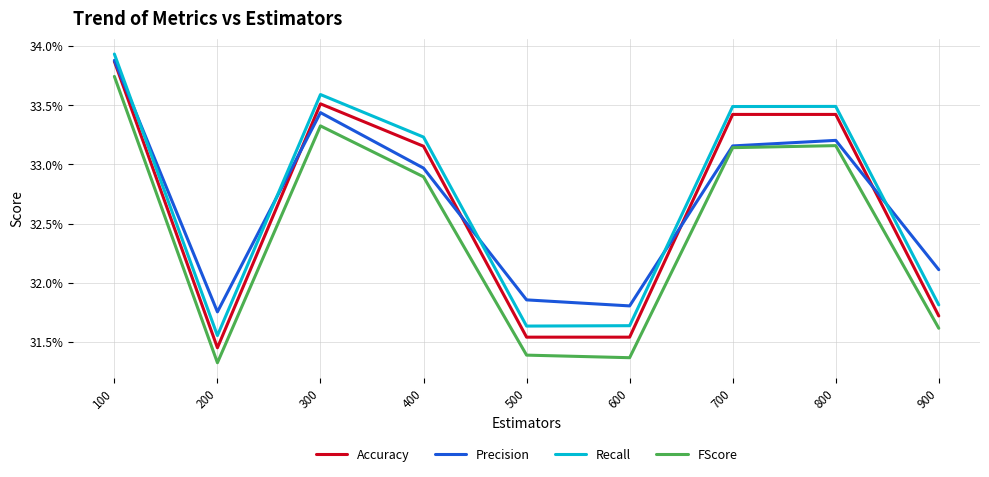

The Accuracy series shows 0.3 at 500. True or false?

True